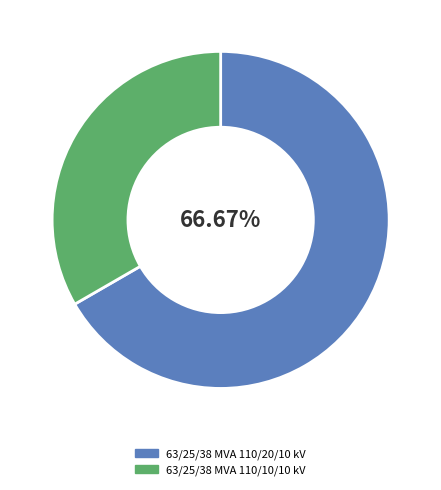

Which slice represents more than half of the pie?

63/25/38 MVA 110/20/10 kV